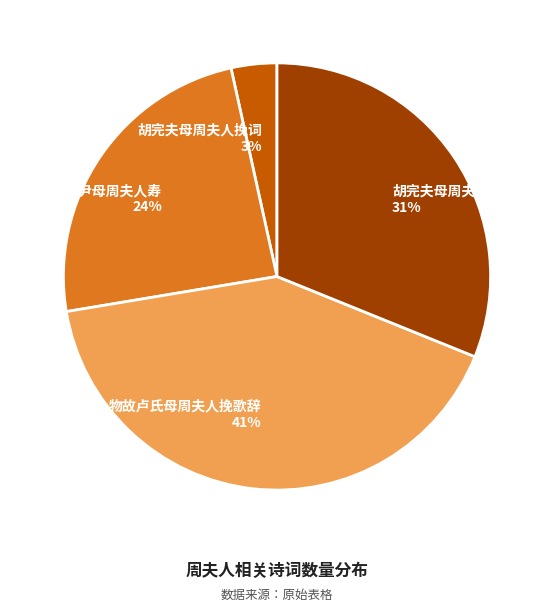

Does any single category account for the majority?

No